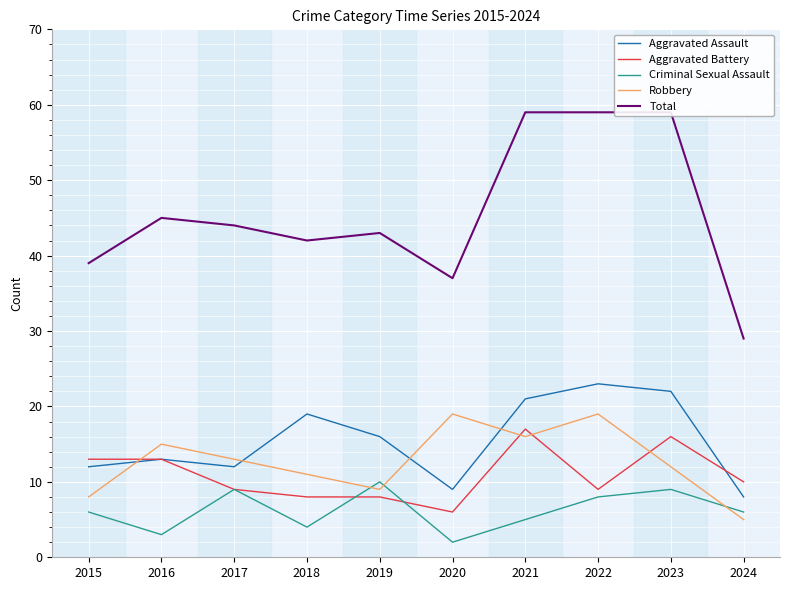

How many lines are shown in the chart?

5